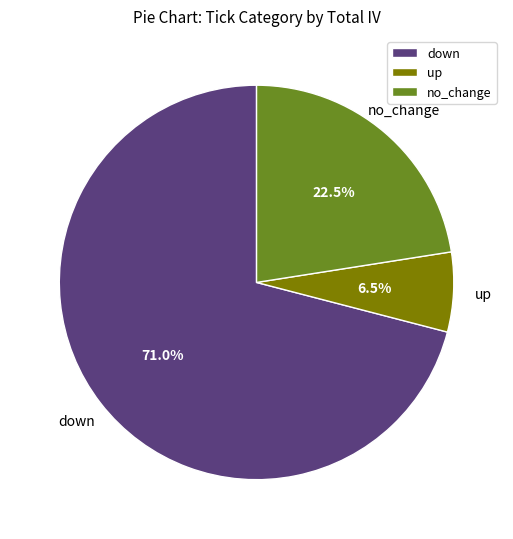

Which has a higher value, up or down?

down